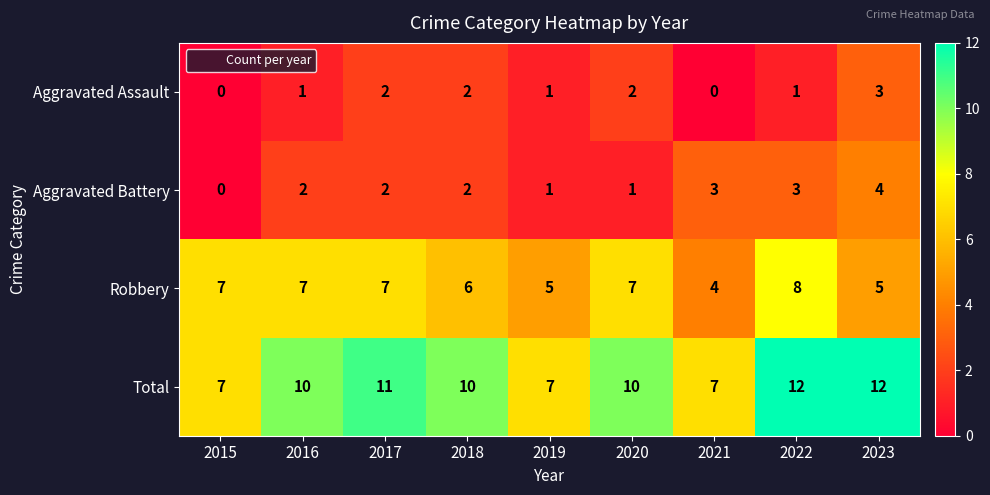

What is the difference between the highest and lowest values at 2016?

9